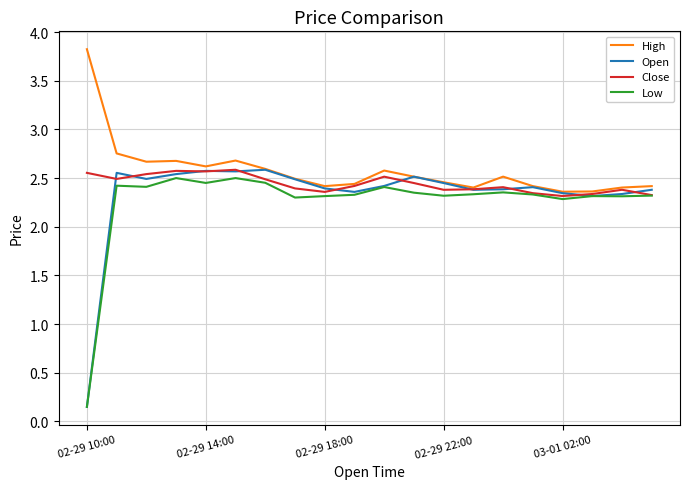

Which series has the largest range (max minus min)?

Open